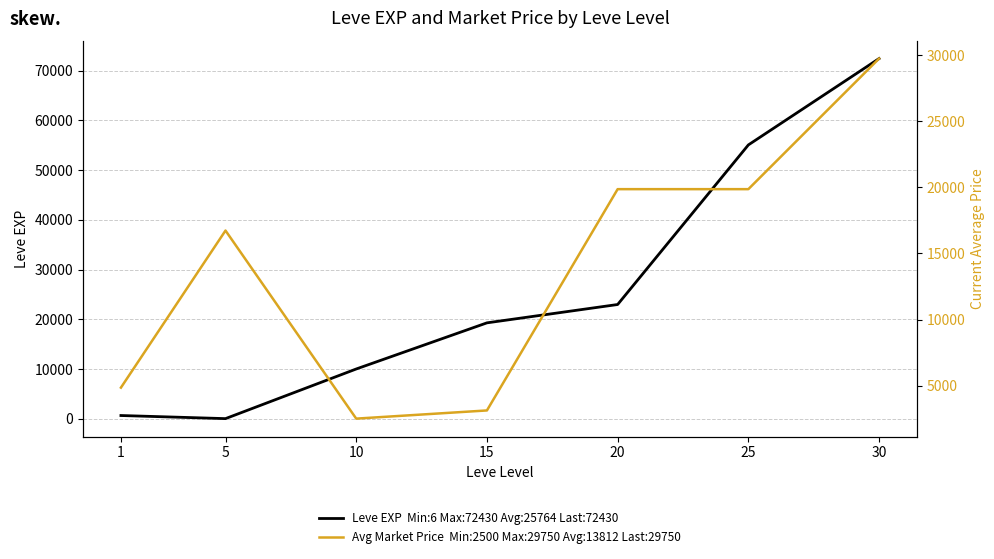

Rank the series by their maximum value, from lowest to highest.

Avg Market Price  Min:2500 Max:29750 Avg:13812 Last:29750, Leve EXP  Min:6 Max:72430 Avg:25764 Last:72430